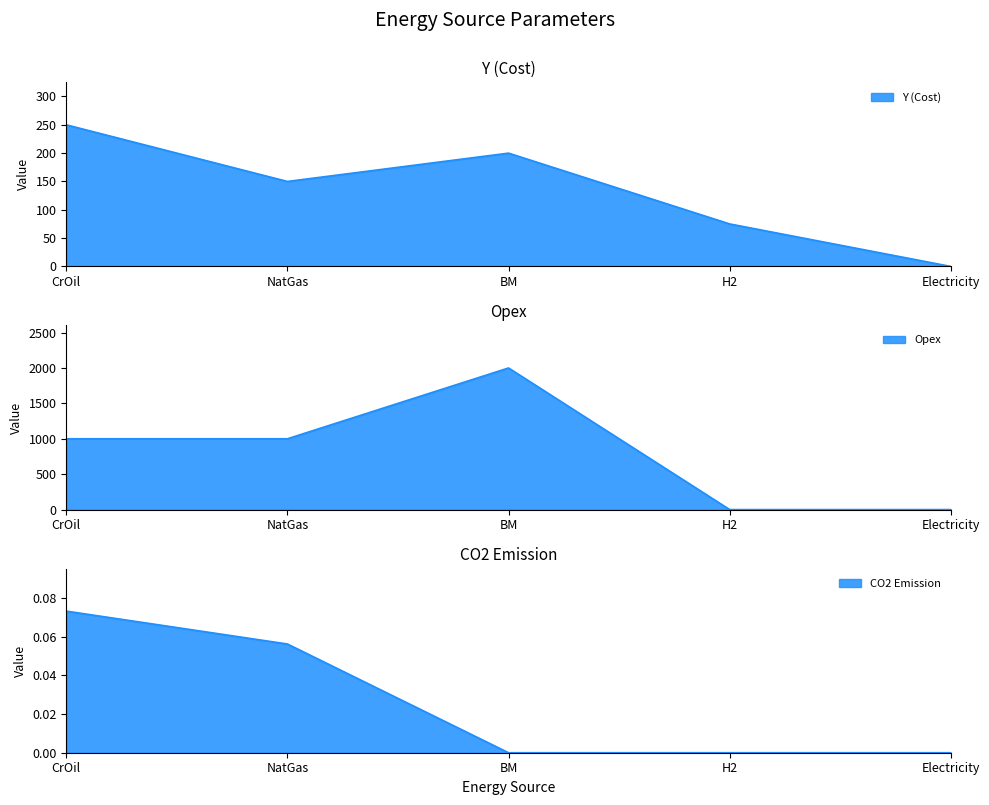

True or false: Opex and CO2 cross at least once.

False